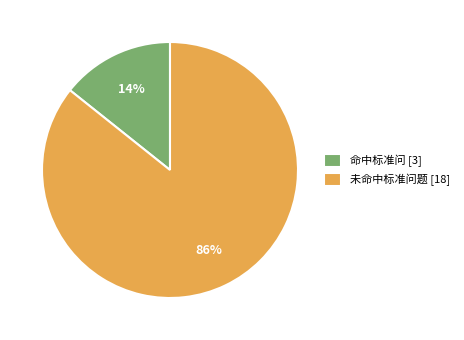

The 未命中标准问题 slice represents 86% of the pie. True or false?

True